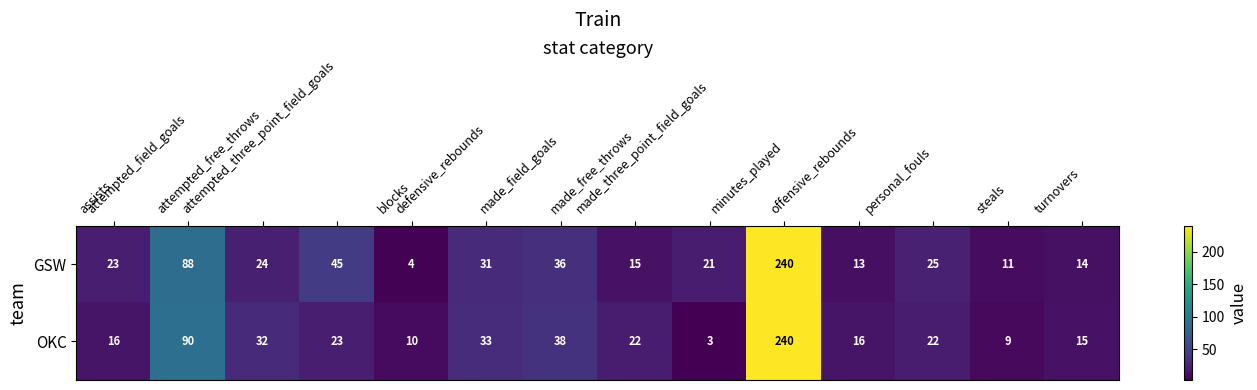

Which series has the largest range (max minus min)?

OKC